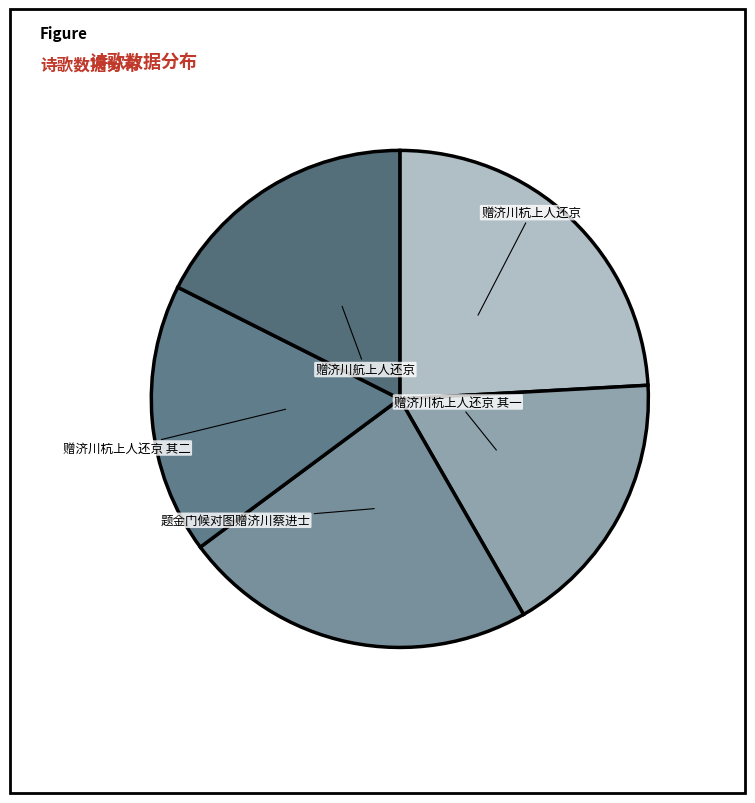

How many slices are in this pie chart?

5